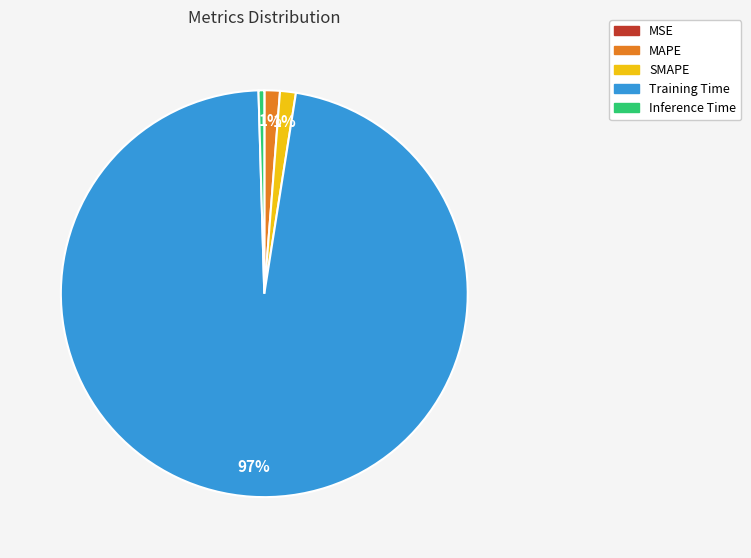

Is there any slice that represents more than half of the pie?

Yes